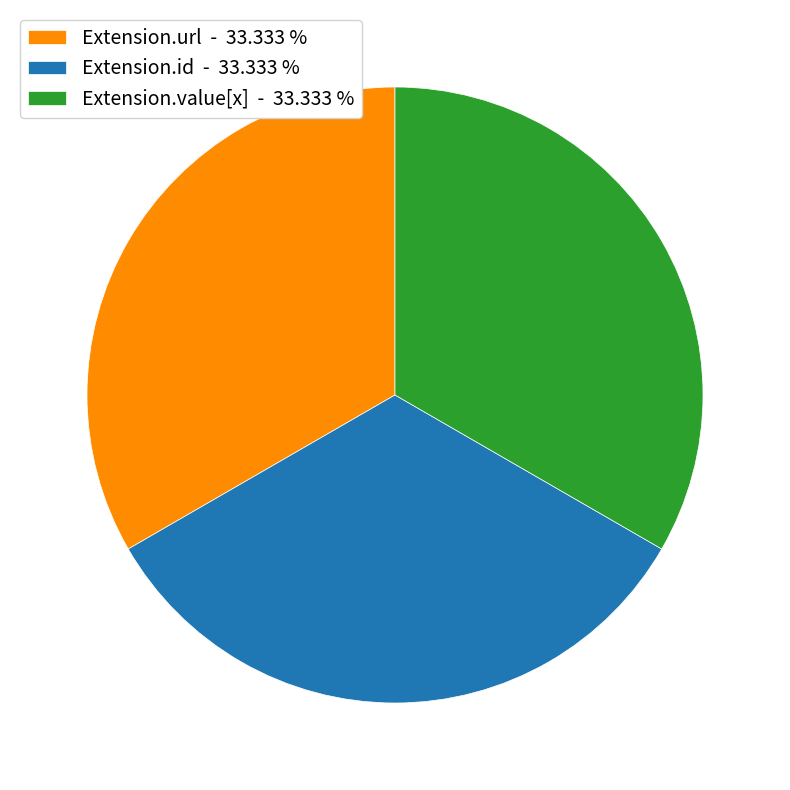

Count the number of slices in the pie.

3